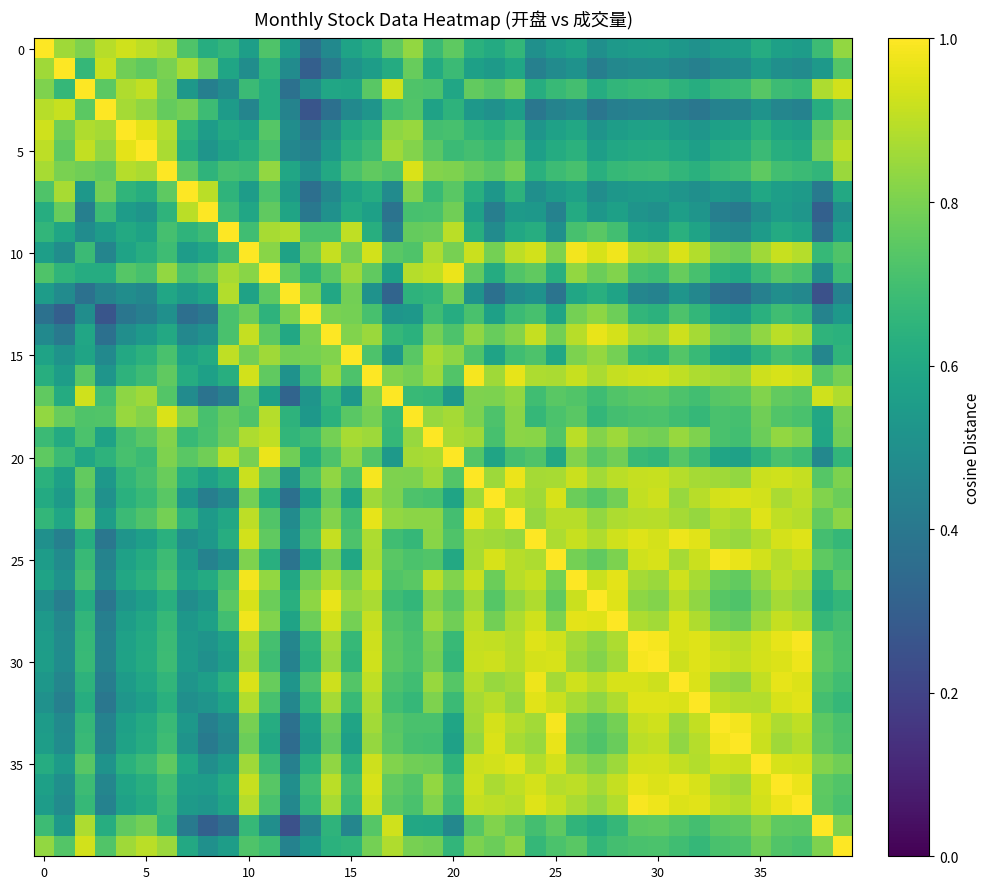

Count the number of categories in the chart.

40